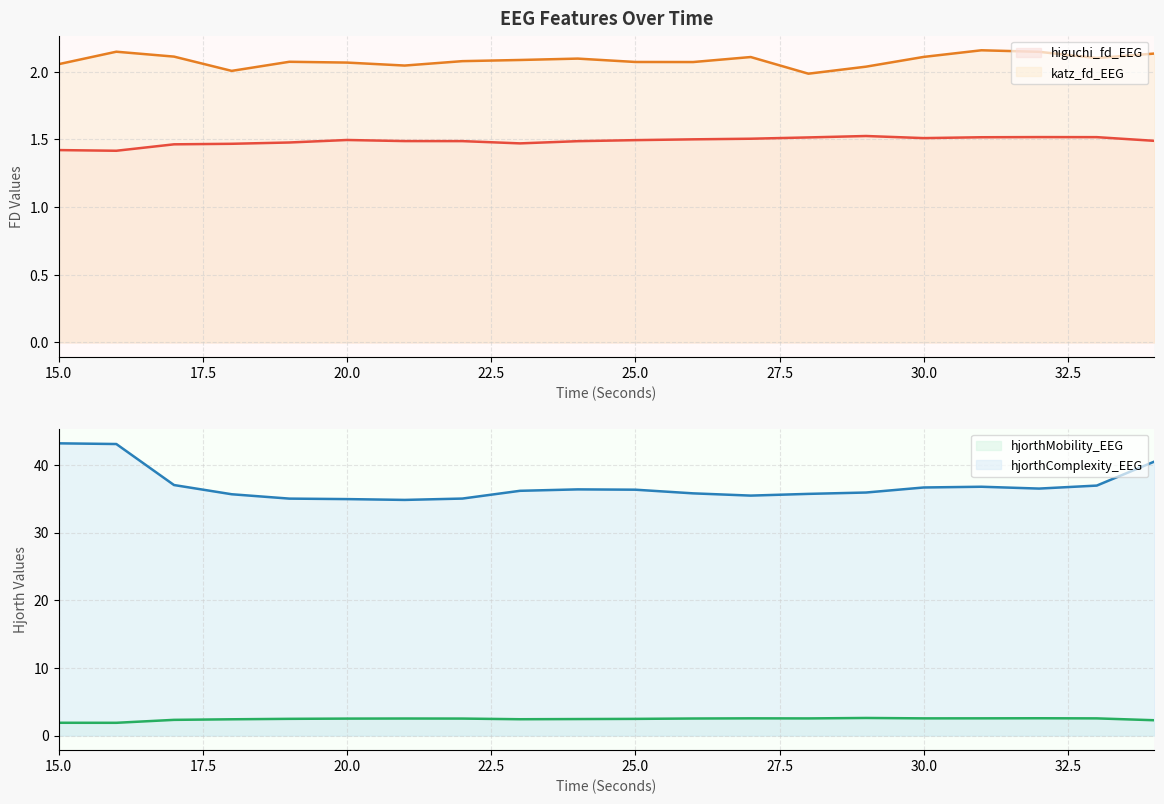

How many data points does each series have?

20